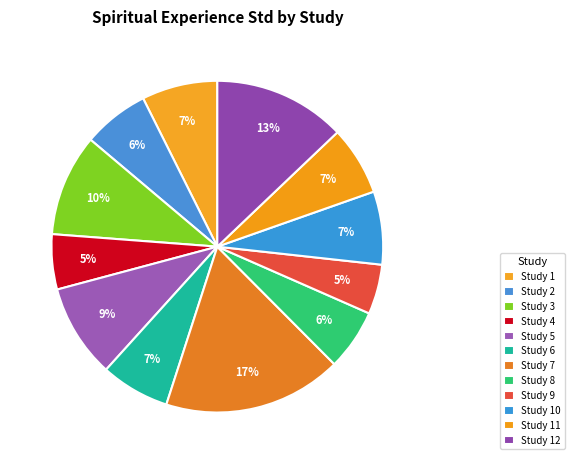

To the nearest percent, what portion does Study 11 represent?

7%